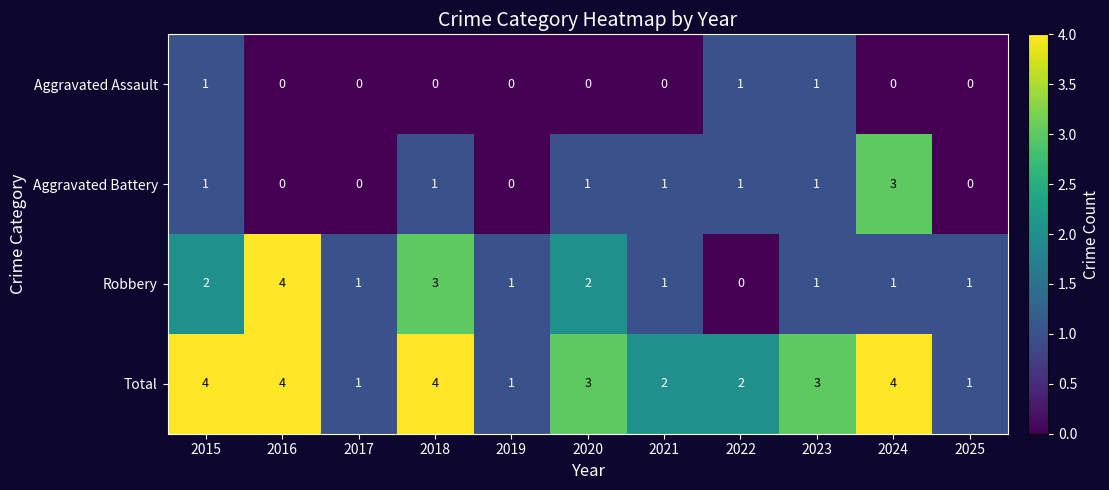

Which category has the highest value in the Robbery series?

2016